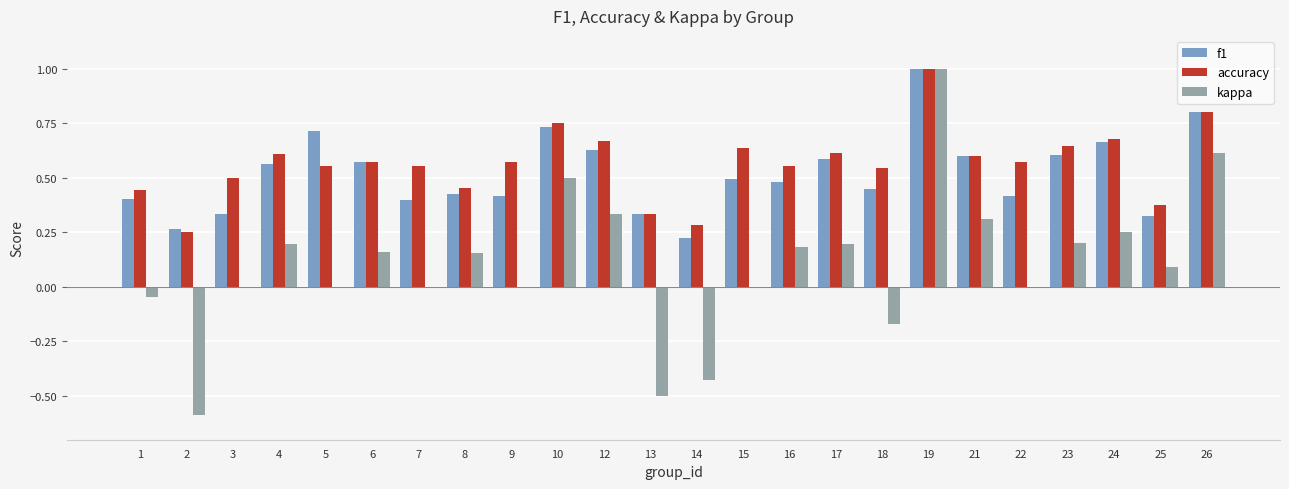

The value of kappa at 13 is -0.8. True or false?

False